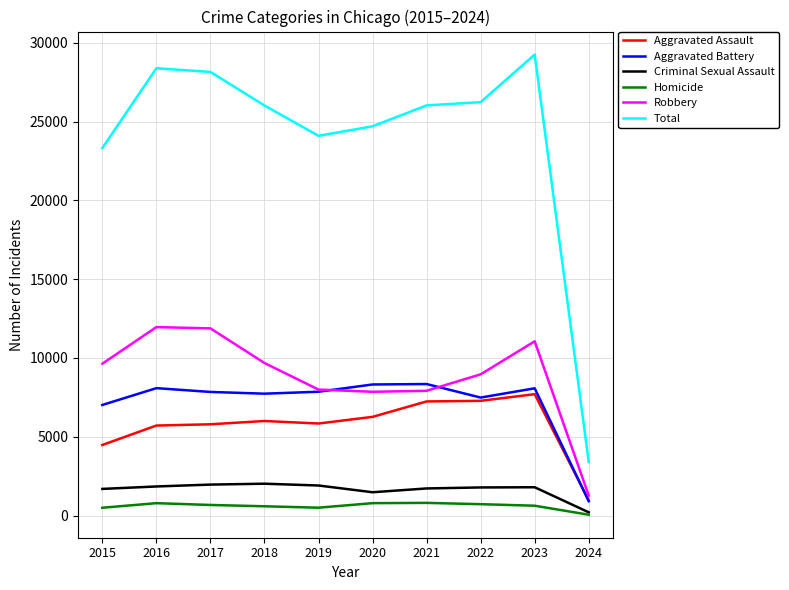

Is the value of Robbery at 2017 greater than the value of Total at 2015?

No